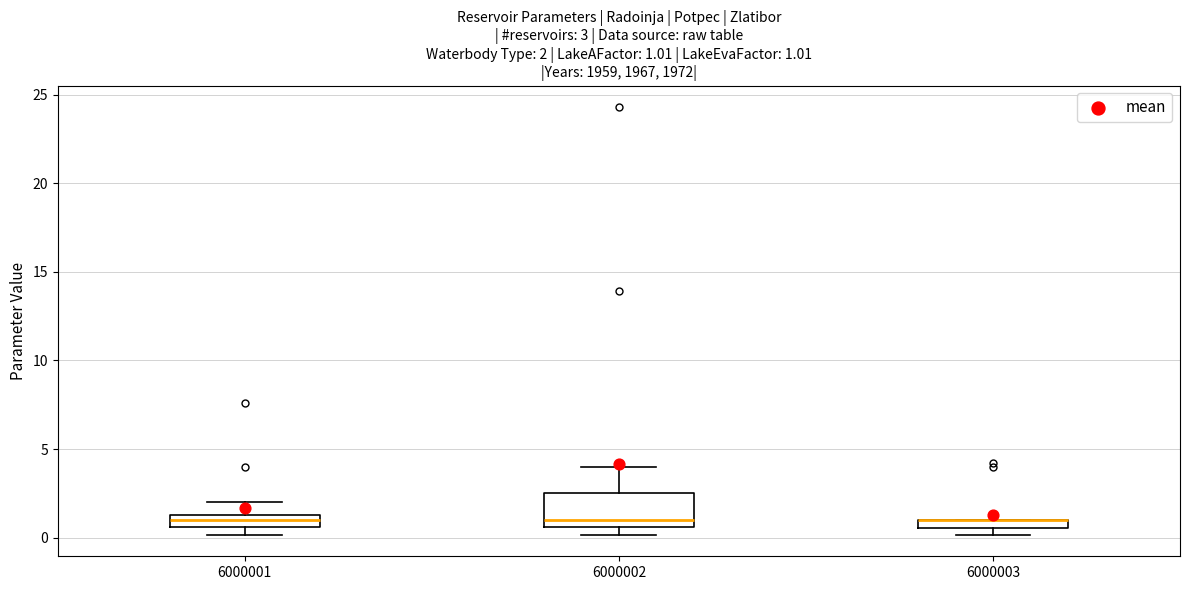

Which box is the tallest, from its lower edge to its upper edge?

6000002